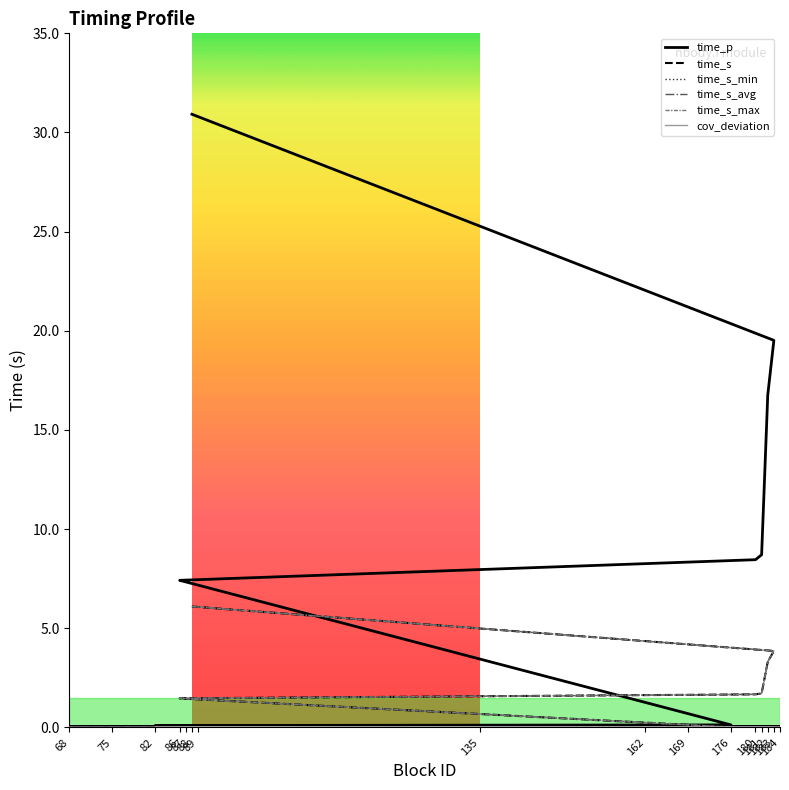

What is the label of the 10th point from the right?

87